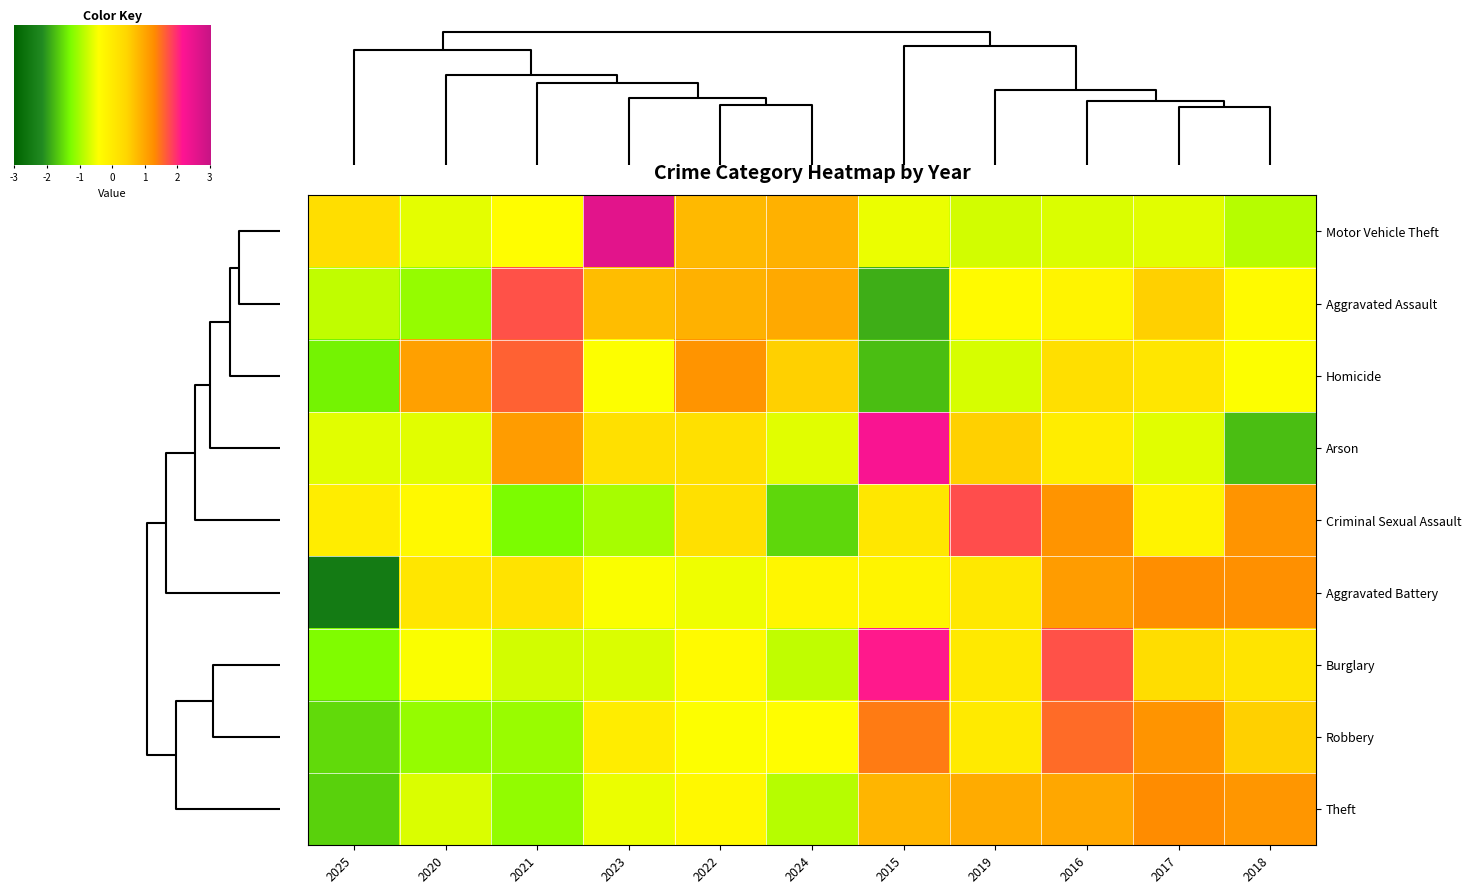

Reading right to left, extract all data points from this chart.

Motor Vehicle Theft: 2018=-0.9	2017=-0.6	2016=-0.7	2019=-0.7	2015=-0.5	2024=0.9	2022=0.8	2023=2.6	2021=-0.4	2020=-0.6	2025=0.3
Aggravated Assault: 2018=-0.3	2017=0.5	2016=-0.2	2019=-0.3	2015=-1.9	2024=0.9	2022=0.9	2023=0.7	2021=1.7	2020=-1.1	2025=-0.8
Homicide: 2018=-0.4	2017=0.1	2016=0.2	2019=-0.7	2015=-1.8	2024=0.5	2022=1.2	2023=-0.4	2021=1.6	2020=1.0	2025=-1.4
Arson: 2018=-1.7	2017=-0.6	2016=-0.1	2019=0.5	2015=2.2	2024=-0.6	2022=0.2	2023=0.2	2021=1.1	2020=-0.6	2025=-0.6
Criminal Sexual Assault: 2018=1.2	2017=-0.2	2016=1.2	2019=1.7	2015=0.1	2024=-1.6	2022=0.2	2023=-1.0	2021=-1.3	2020=-0.3	2025=-0.0
Aggravated Battery: 2018=1.2	2017=1.3	2016=1.1	2019=0.1	2015=-0.2	2024=-0.2	2022=-0.5	2023=-0.5	2021=0.2	2020=0.1	2025=-2.5
Burglary: 2018=0.1	2017=0.3	2016=1.7	2019=0.0	2015=2.1	2024=-0.8	2022=-0.3	2023=-0.7	2021=-0.7	2020=-0.5	2025=-1.3
Robbery: 2018=0.5	2017=1.2	2016=1.5	2019=0.0	2015=1.4	2024=-0.4	2022=-0.4	2023=-0.1	2021=-1.1	2020=-1.1	2025=-1.5
Theft: 2018=1.2	2017=1.3	2016=1.0	2019=0.9	2015=0.8	2024=-0.9	2022=-0.3	2023=-0.5	2021=-1.1	2020=-0.7	2025=-1.6